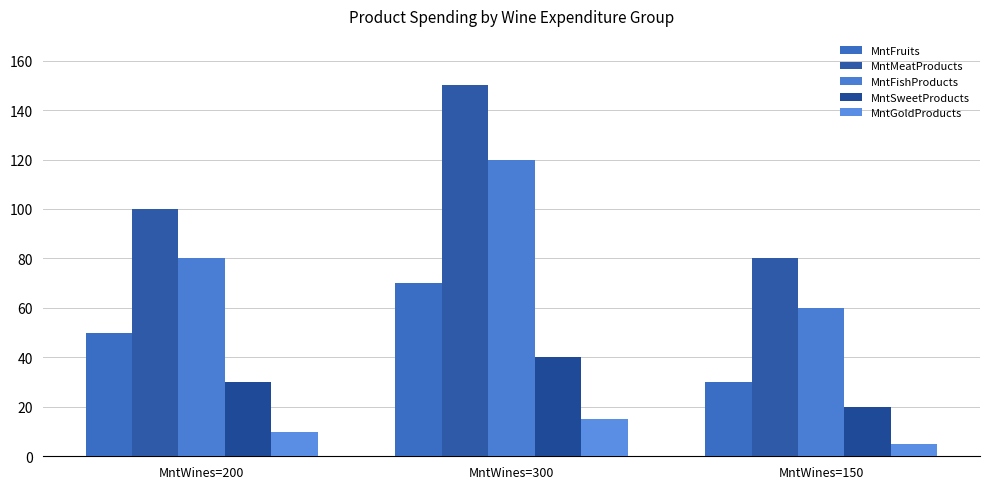

Where is MntFruits nearest to the value 50?

MntWines=200